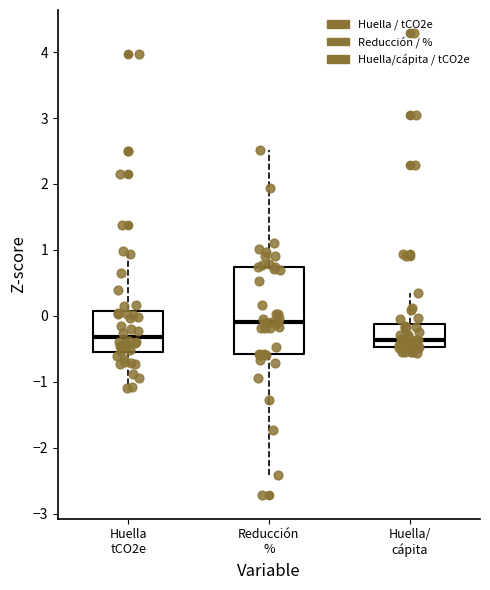

Comparing the boxes themselves (not the whiskers), which one is the tallest?

Reducción %